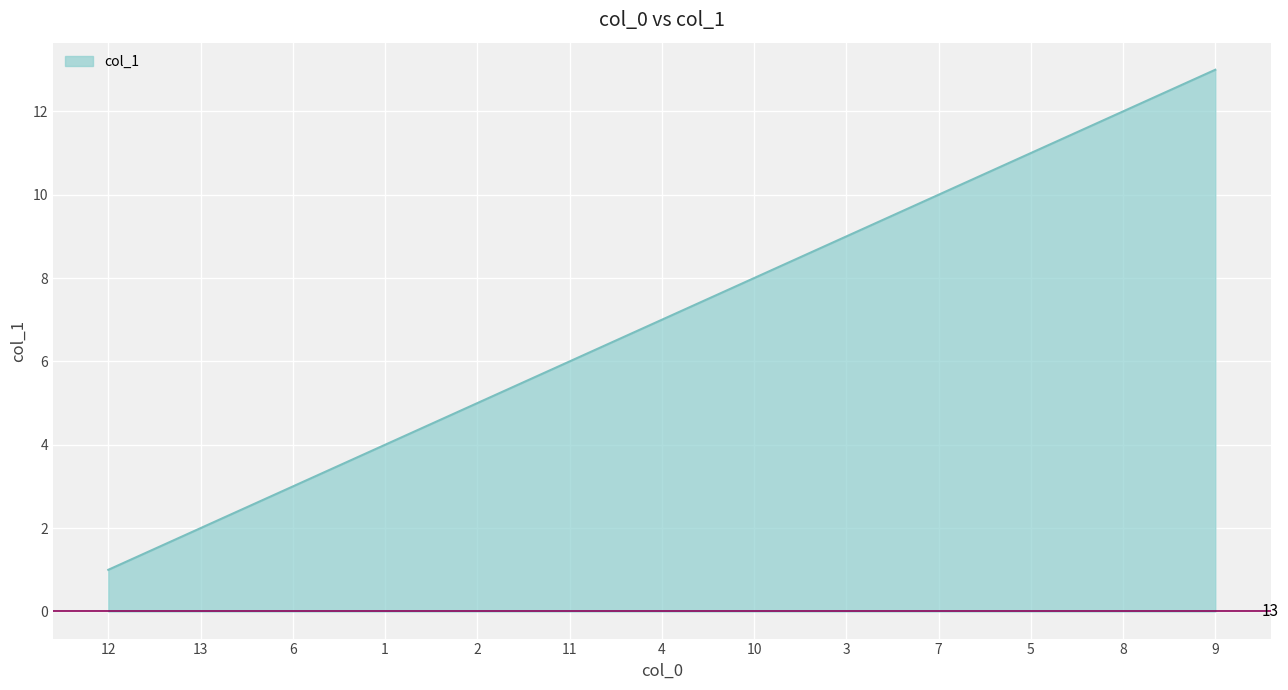

What is the sum of the values at 4 and 9?

20